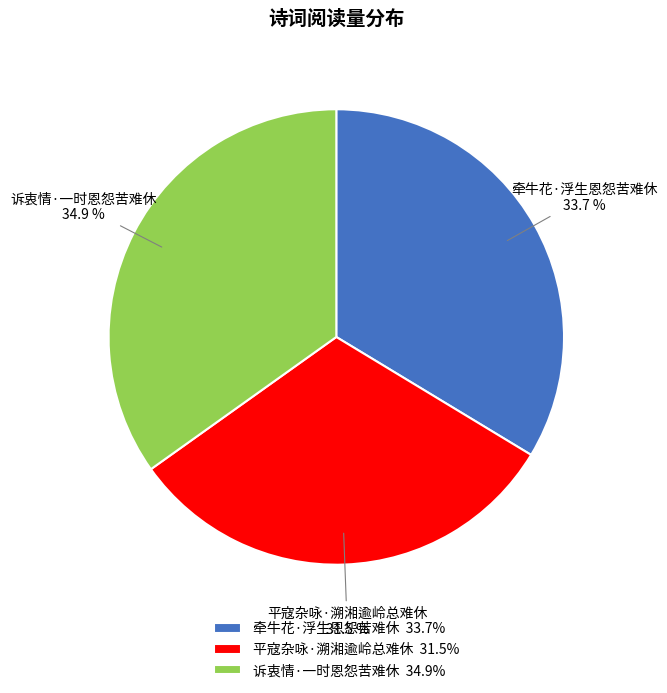

Is it true that 牵牛花·浮生恩怨苦难休 is 34% of the pie?

True